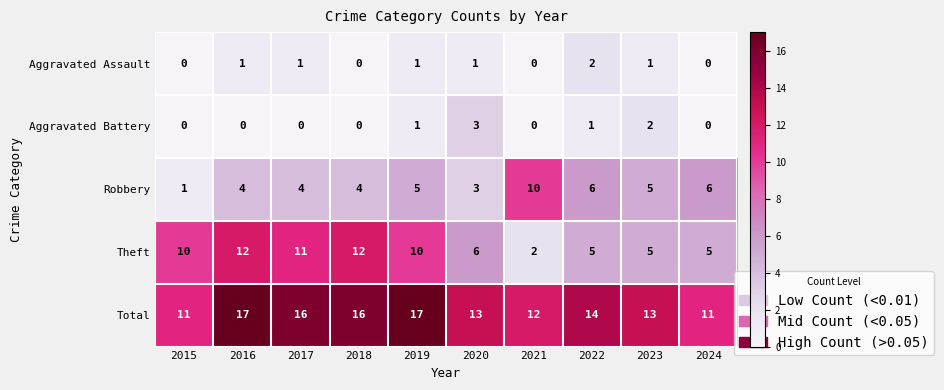

At how many categories does at least one series exceed 4?

10